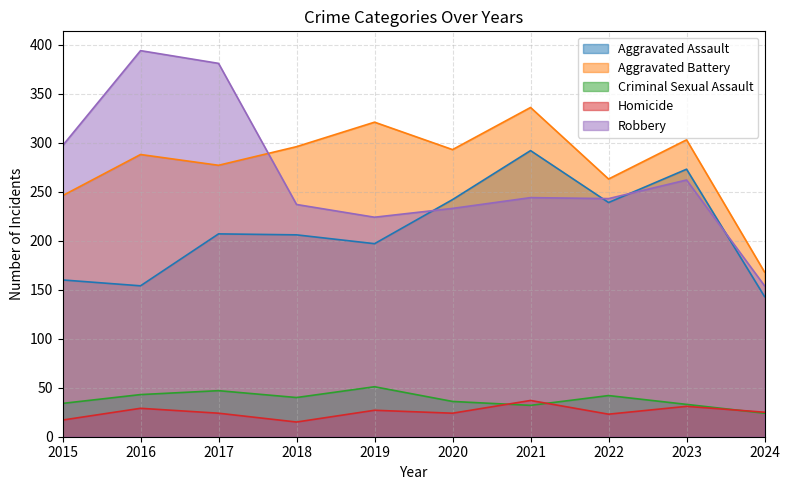

What value does the Aggravated Assault series have at 2021, to the nearest 5?

290